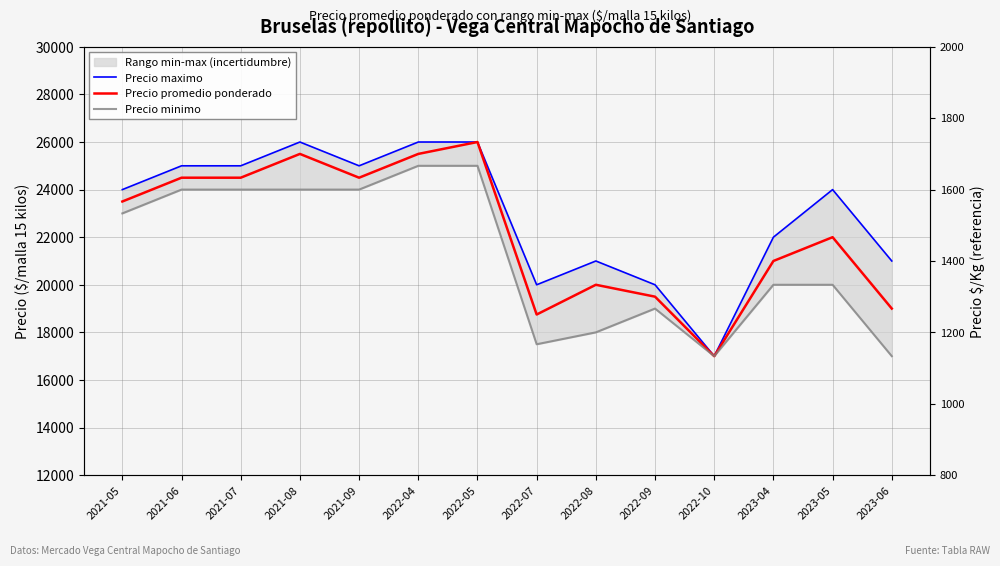

What is the difference between the maximum and minimum values in the Precio promedio ponderado series?

9000